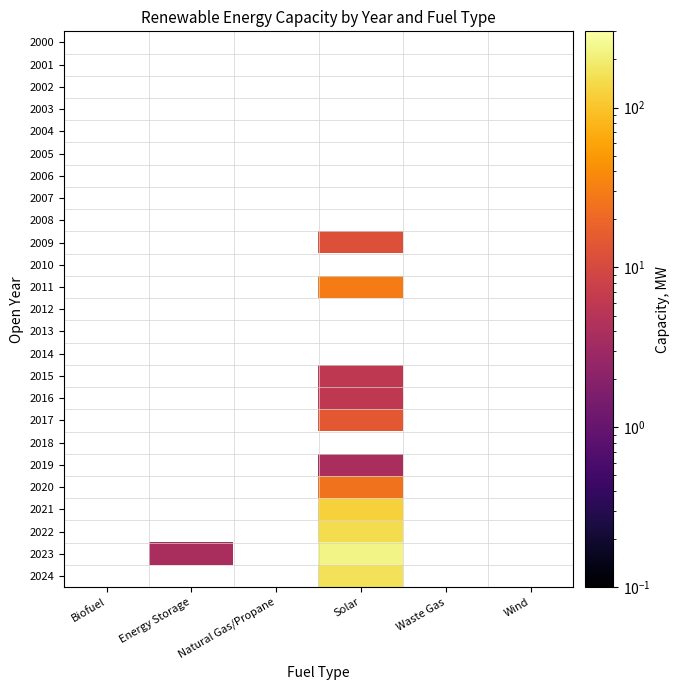

The 2009 series shows 12.2 at Solar. True or false?

True